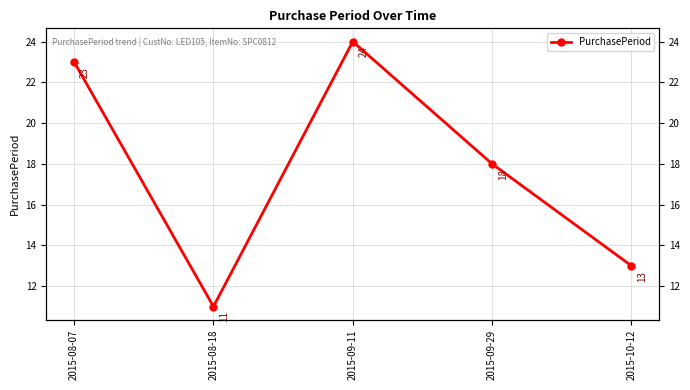

At which category does the chart reach its minimum across all series?

2015-08-18